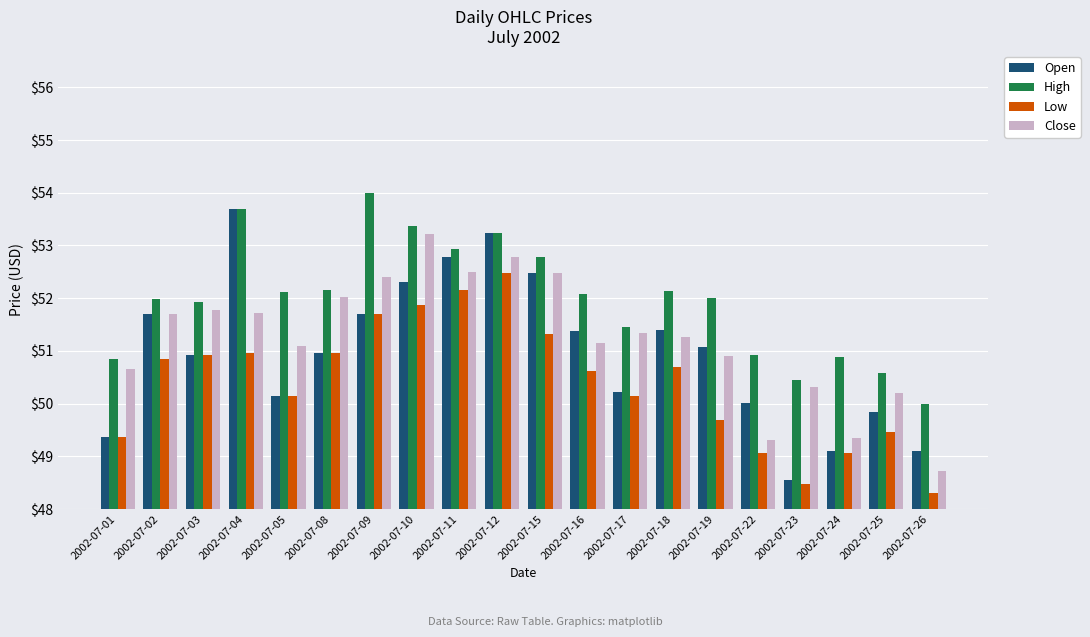

How many distinct data groups are displayed?

4